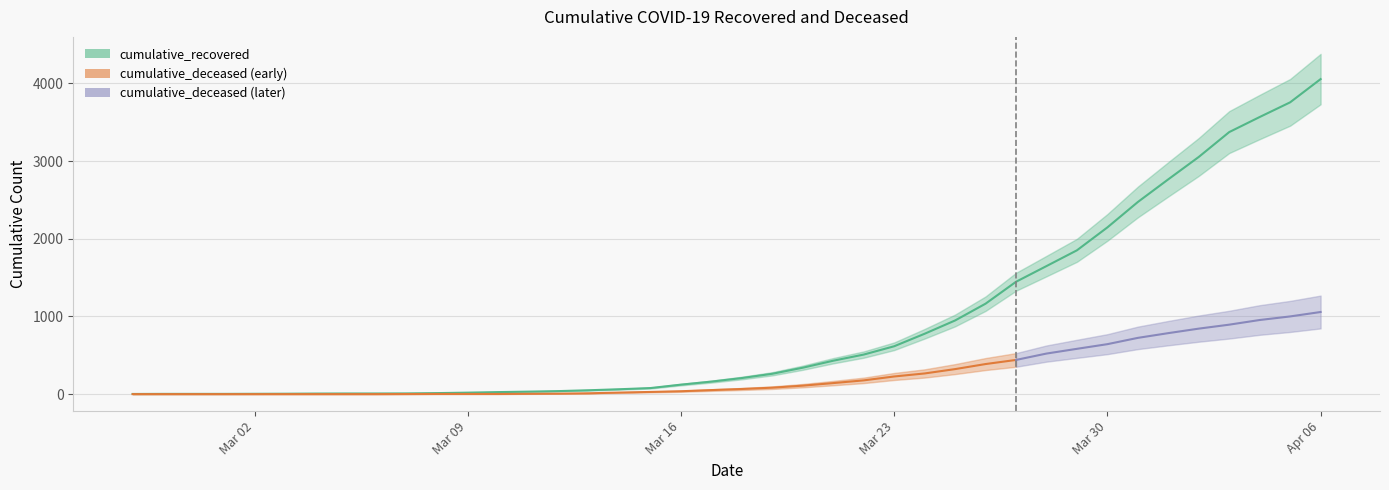

Approximately how many times larger is the value at 2020-03-27 compared to 2020-03-03?

289.2